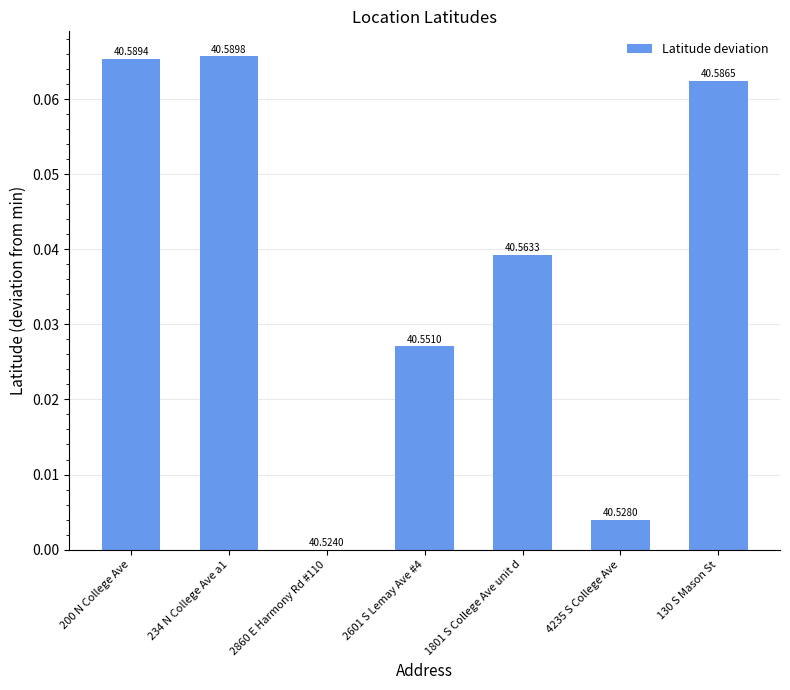

What is the difference between the maximum and second lowest values?

0.1